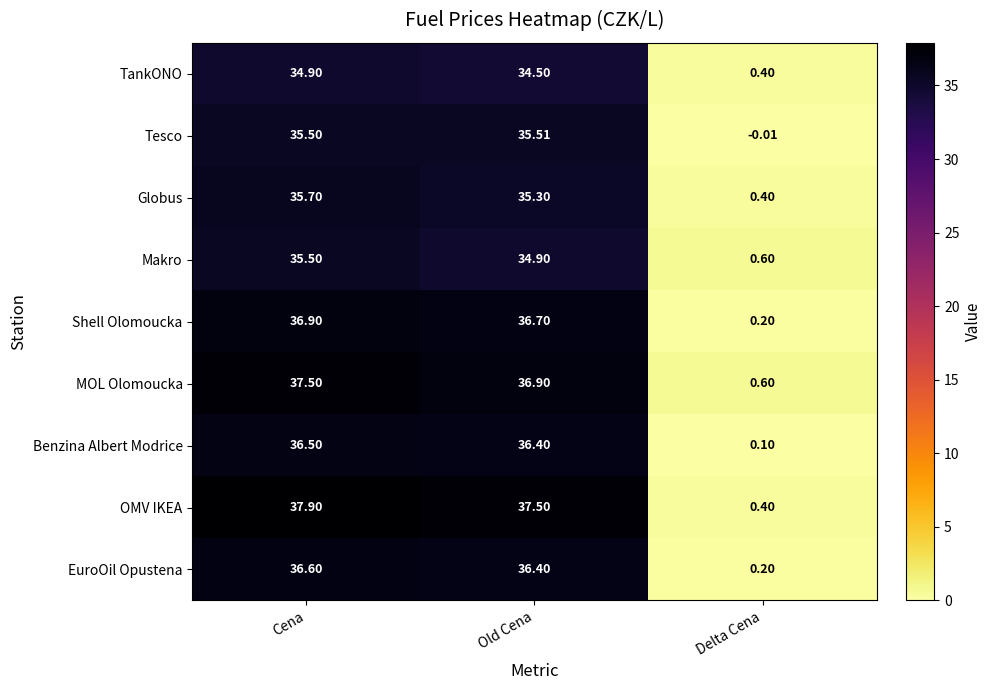

Rank the series by their maximum value, from lowest to highest.

TankONO, Makro, Tesco, Globus, Benzina Albert Modrice, EuroOil Opustena, Shell Olomoucka, MOL Olomoucka, OMV IKEA